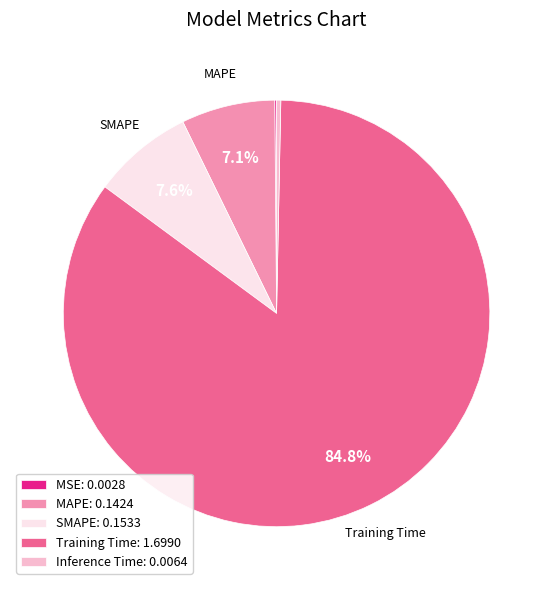

Combined, do SMAPE: 0.1533 and Inference Time: 0.0064 account for over 50%?

No